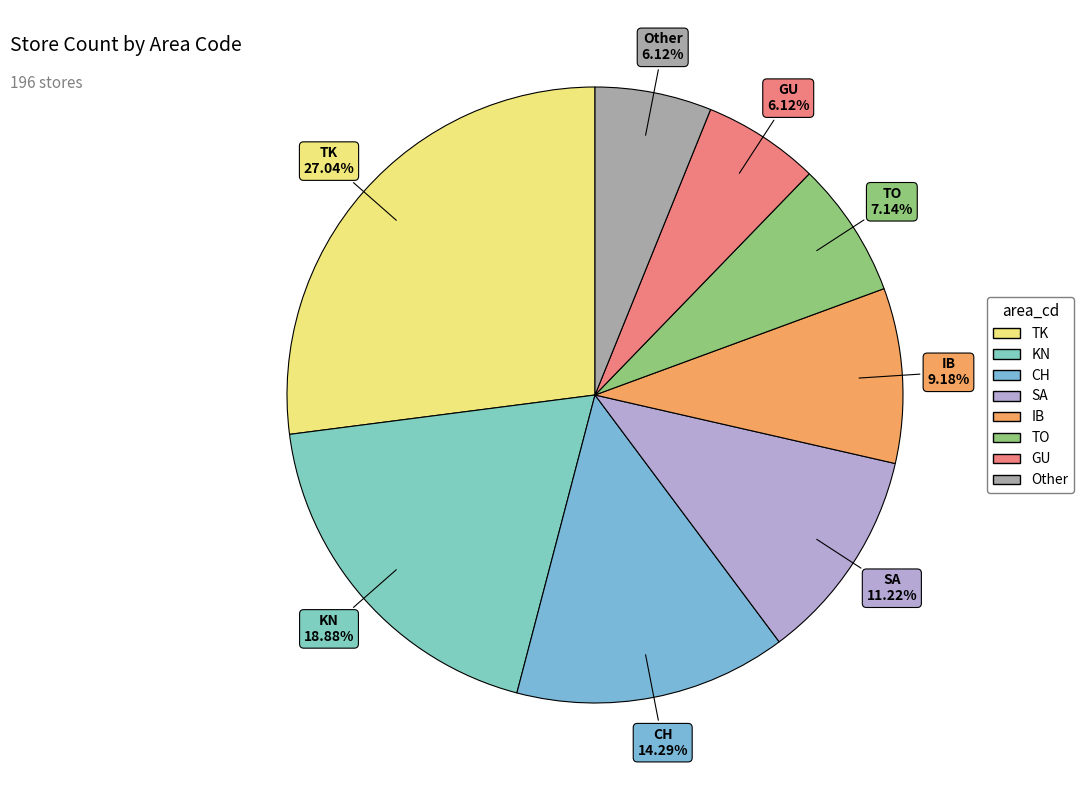

Is there a majority slice in this chart?

No